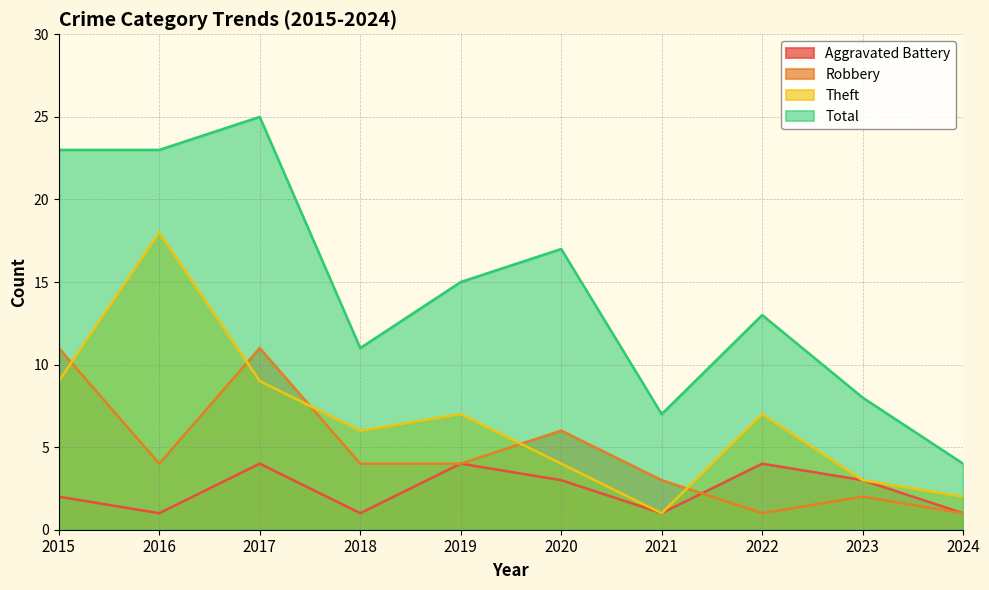

What is the difference between the maximum and minimum values in the Total series?

21